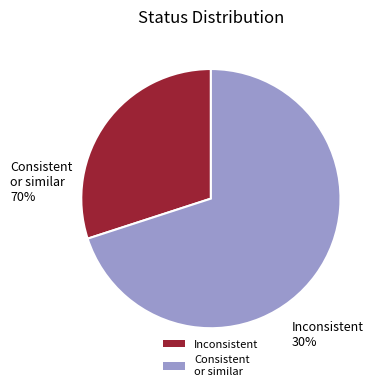

Is it true that Inconsistent is 41% of the pie?

False